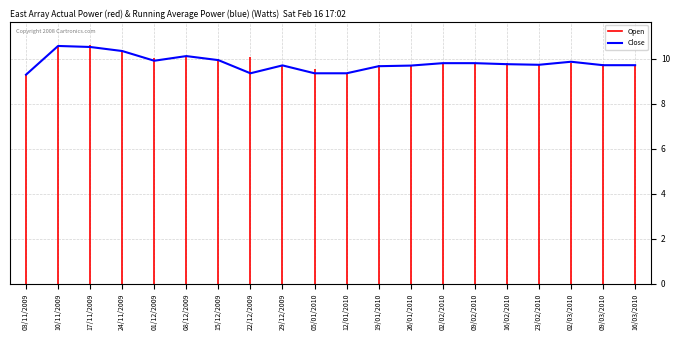

At which category does the chart reach its minimum across all series?

03/11/2009